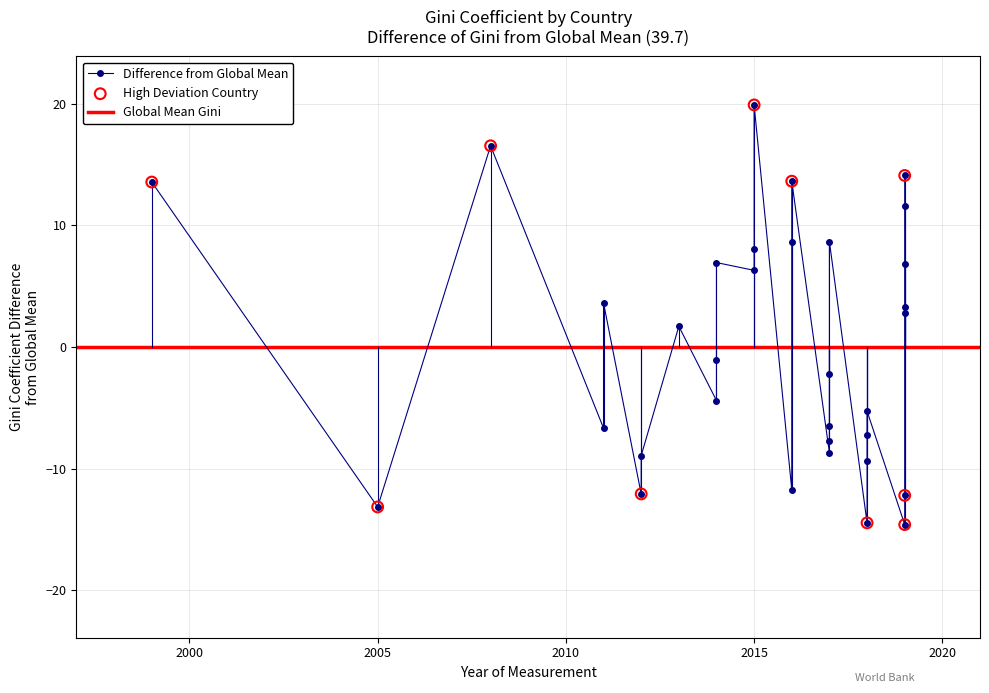

Which has a higher value, 2011 or 2017?

2011